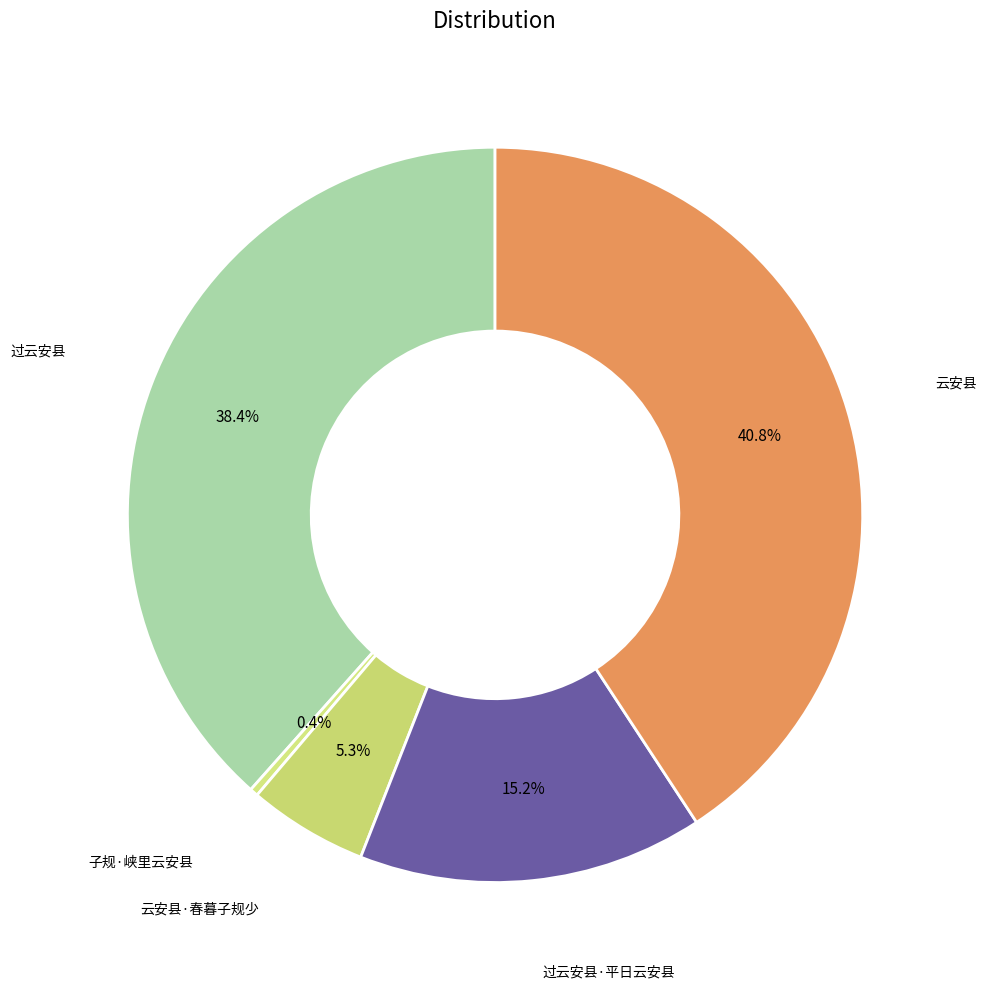

To the nearest percent, what is the difference between the largest and smallest slice percentages?

40%